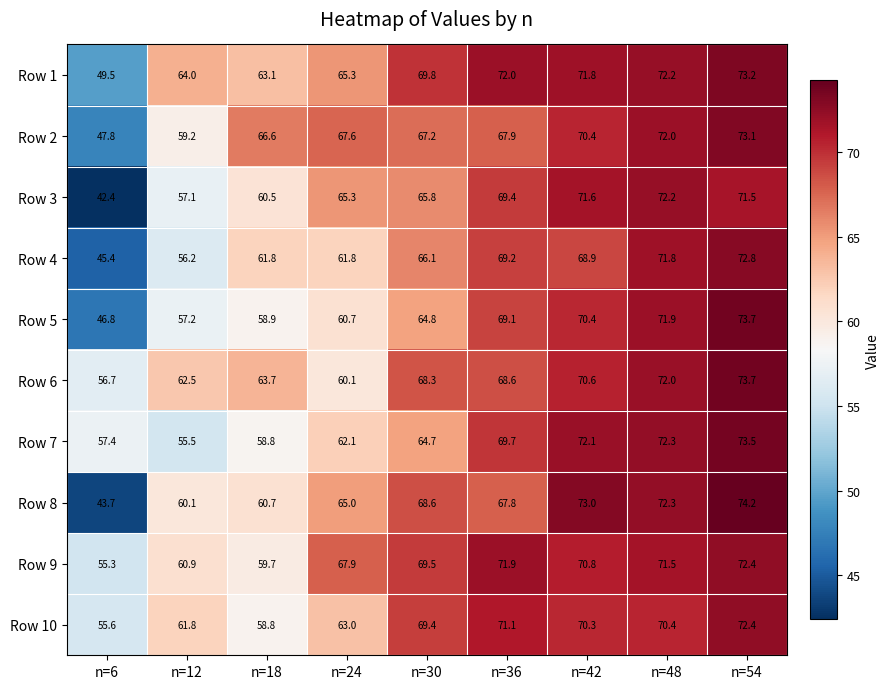

The value of Row 1 at n=48 is 72.2. True or false?

True